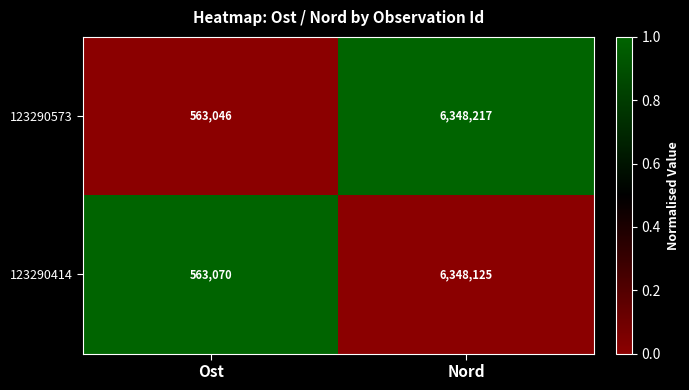

Reading left to right, what are all the values shown in this chart?

123290573: 563046	6348217
123290414: 563070	6348125